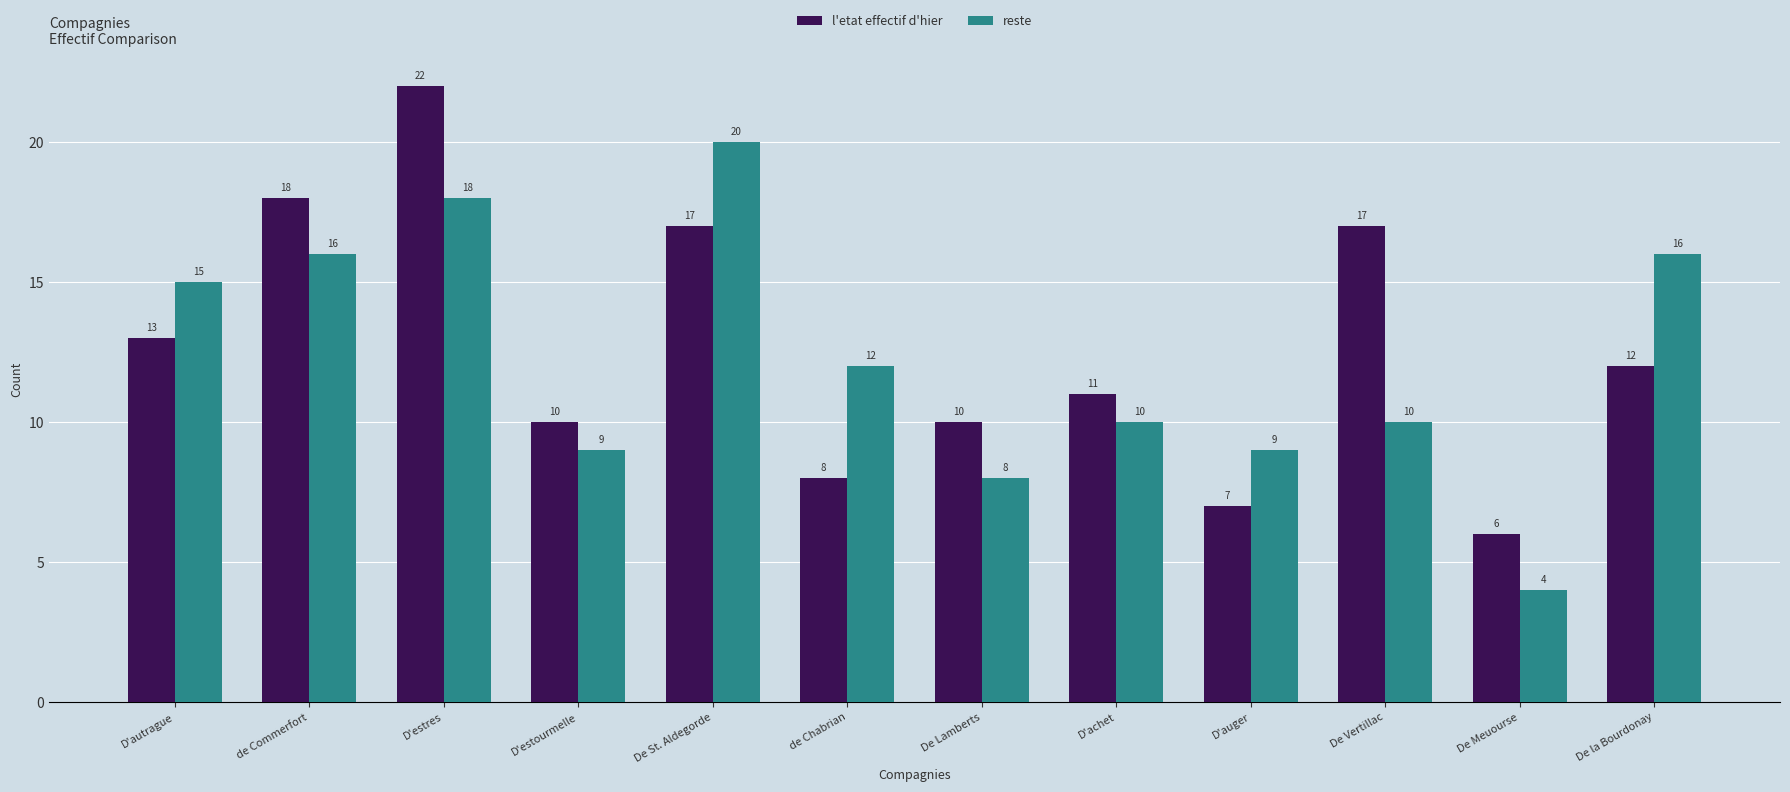

What is the highest value of the l'etat effectif d'hier series?

22